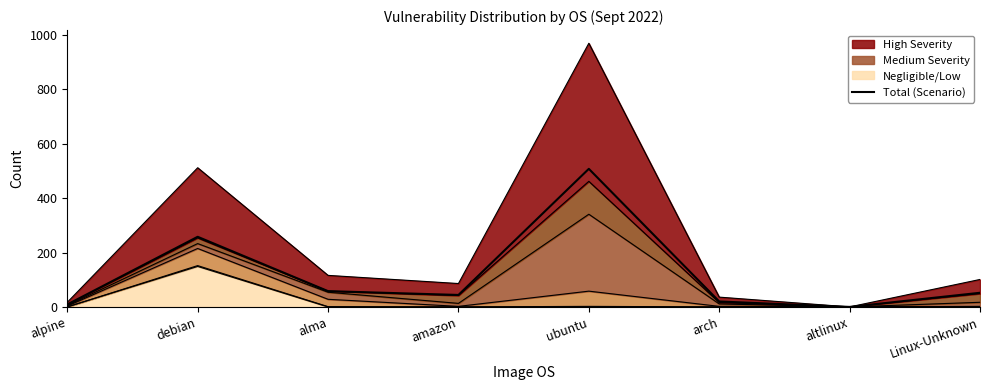

Reading right to left, what are all the values shown in this chart?

Linux-Unknown=52	altlinux=0	arch=20	ubuntu=508	amazon=44	alma=58	debian=258	alpine=9